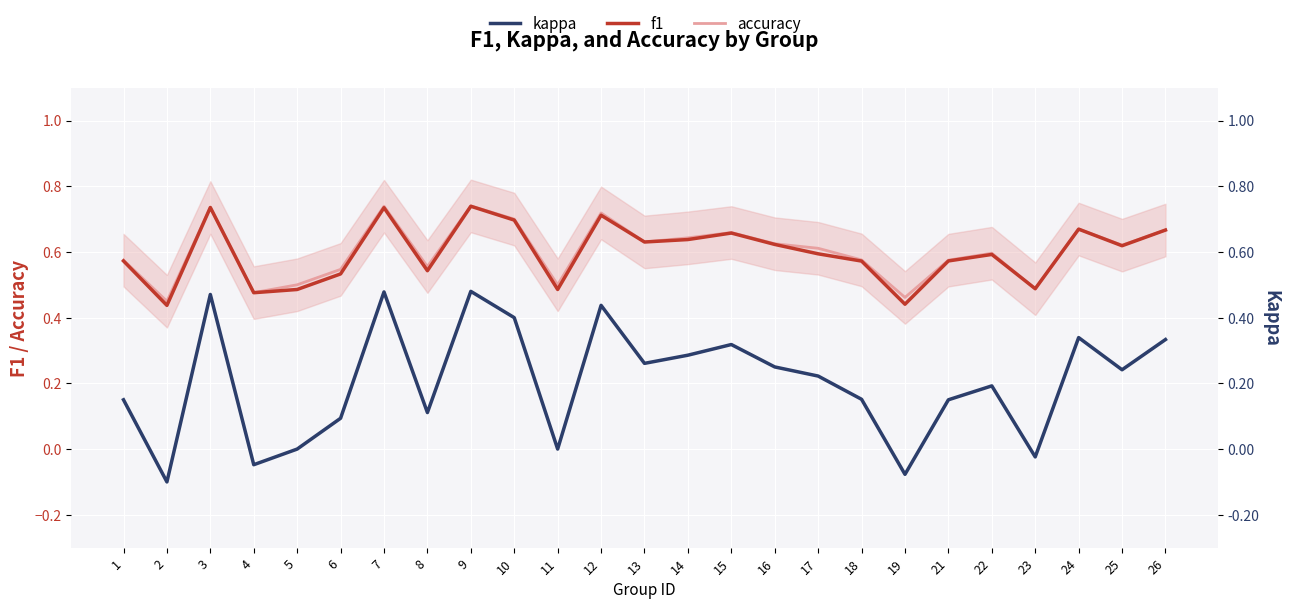

Which series has the largest total across all categories?

accuracy